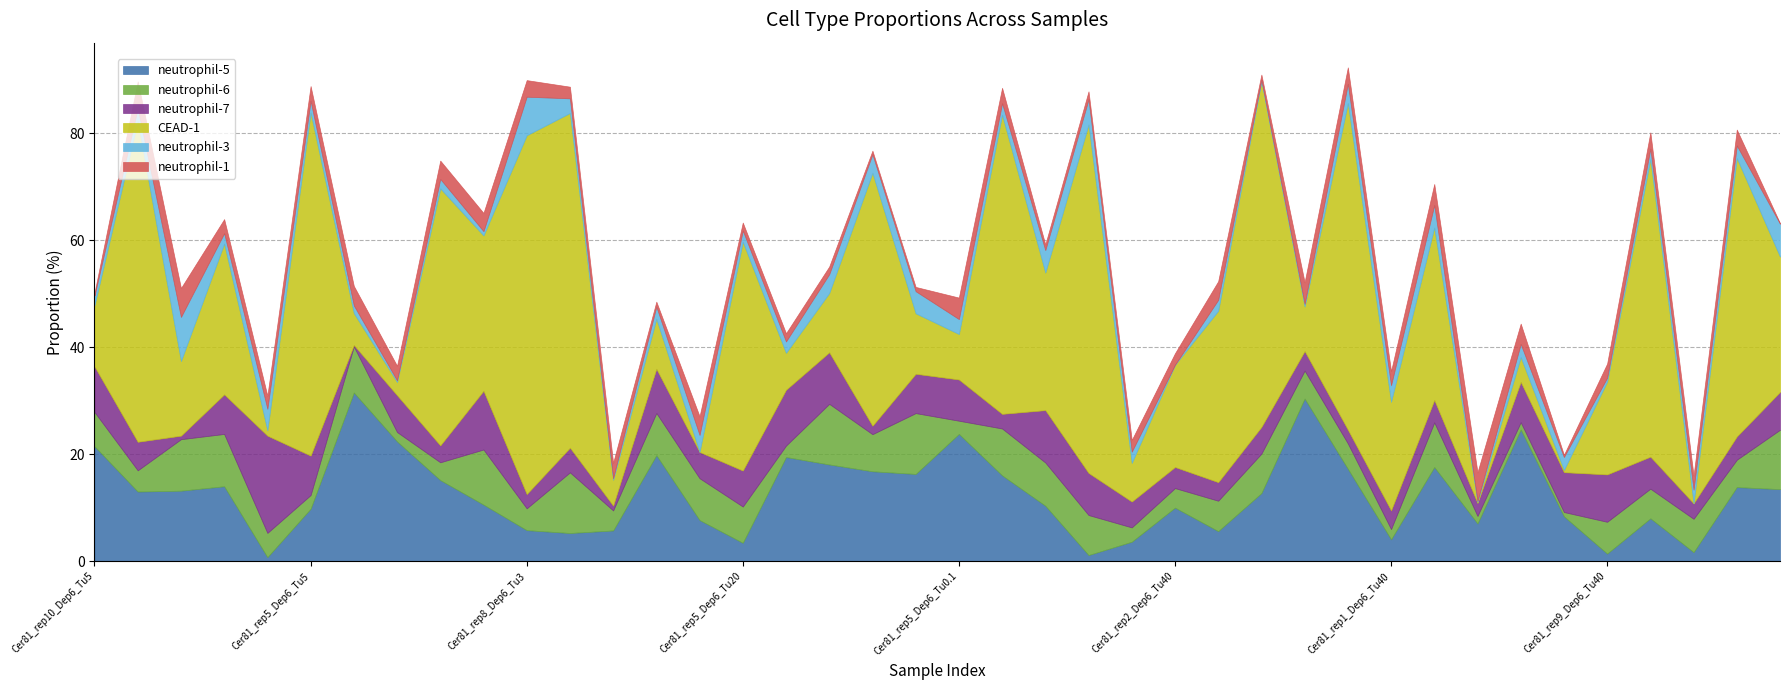

At which label does neutrophil-6 reach its minimum?

Cer81_rep8_Dep6_Tu40